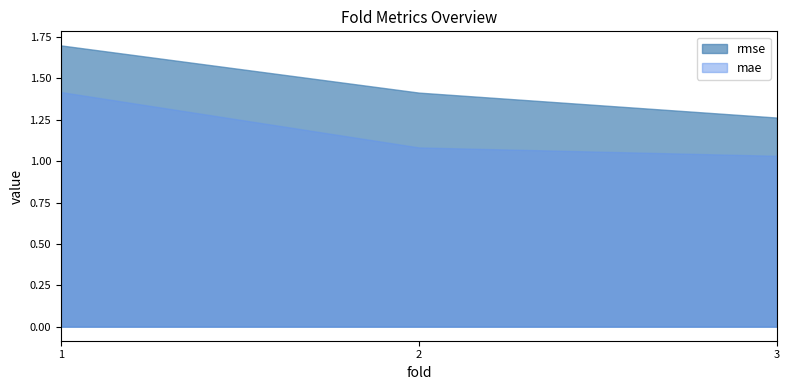

What is the sum of the rmse values at 1 and 2?

3.1